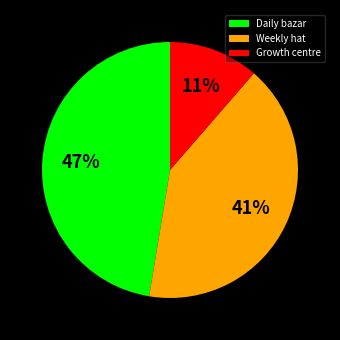

Rank the categories by value from highest to lowest.

Daily bazar, Weekly hat, Growth centre